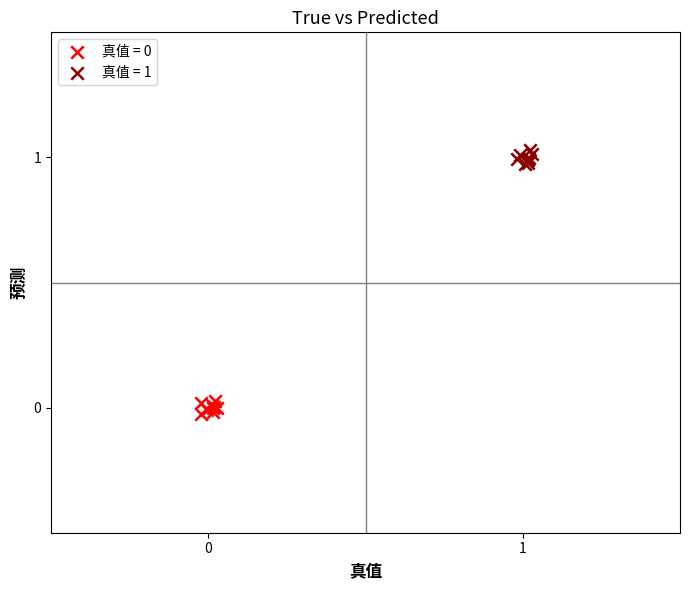

Which series reaches the maximum Y coordinate?

真值 = 1